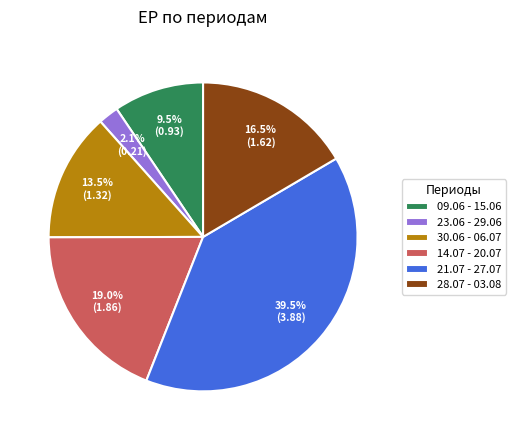

What is the smallest slice in the pie chart?

23.06 - 29.06